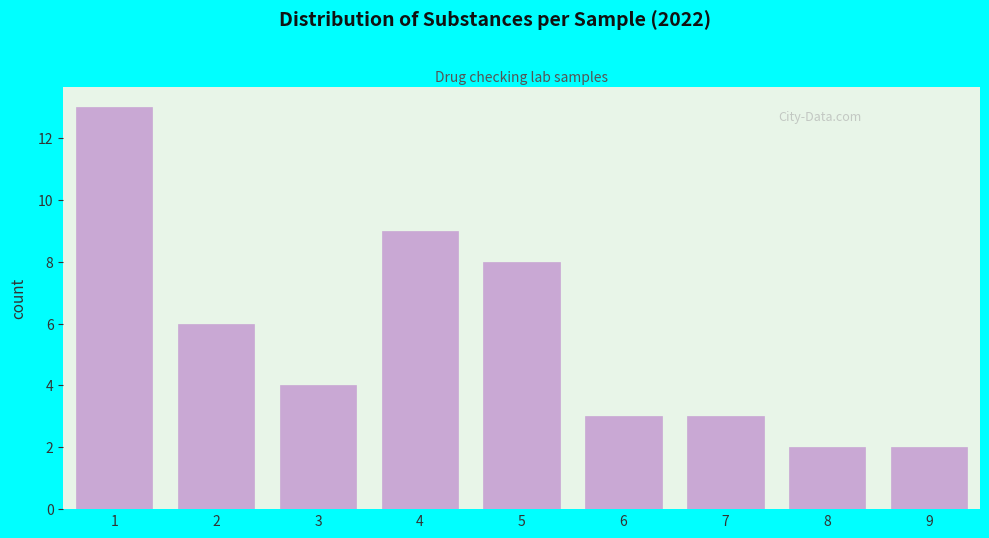

Reading left to right, what are all the values shown in this chart?

1=13	2=6	3=4	4=9	5=8	6=3	7=3	8=2	9=2